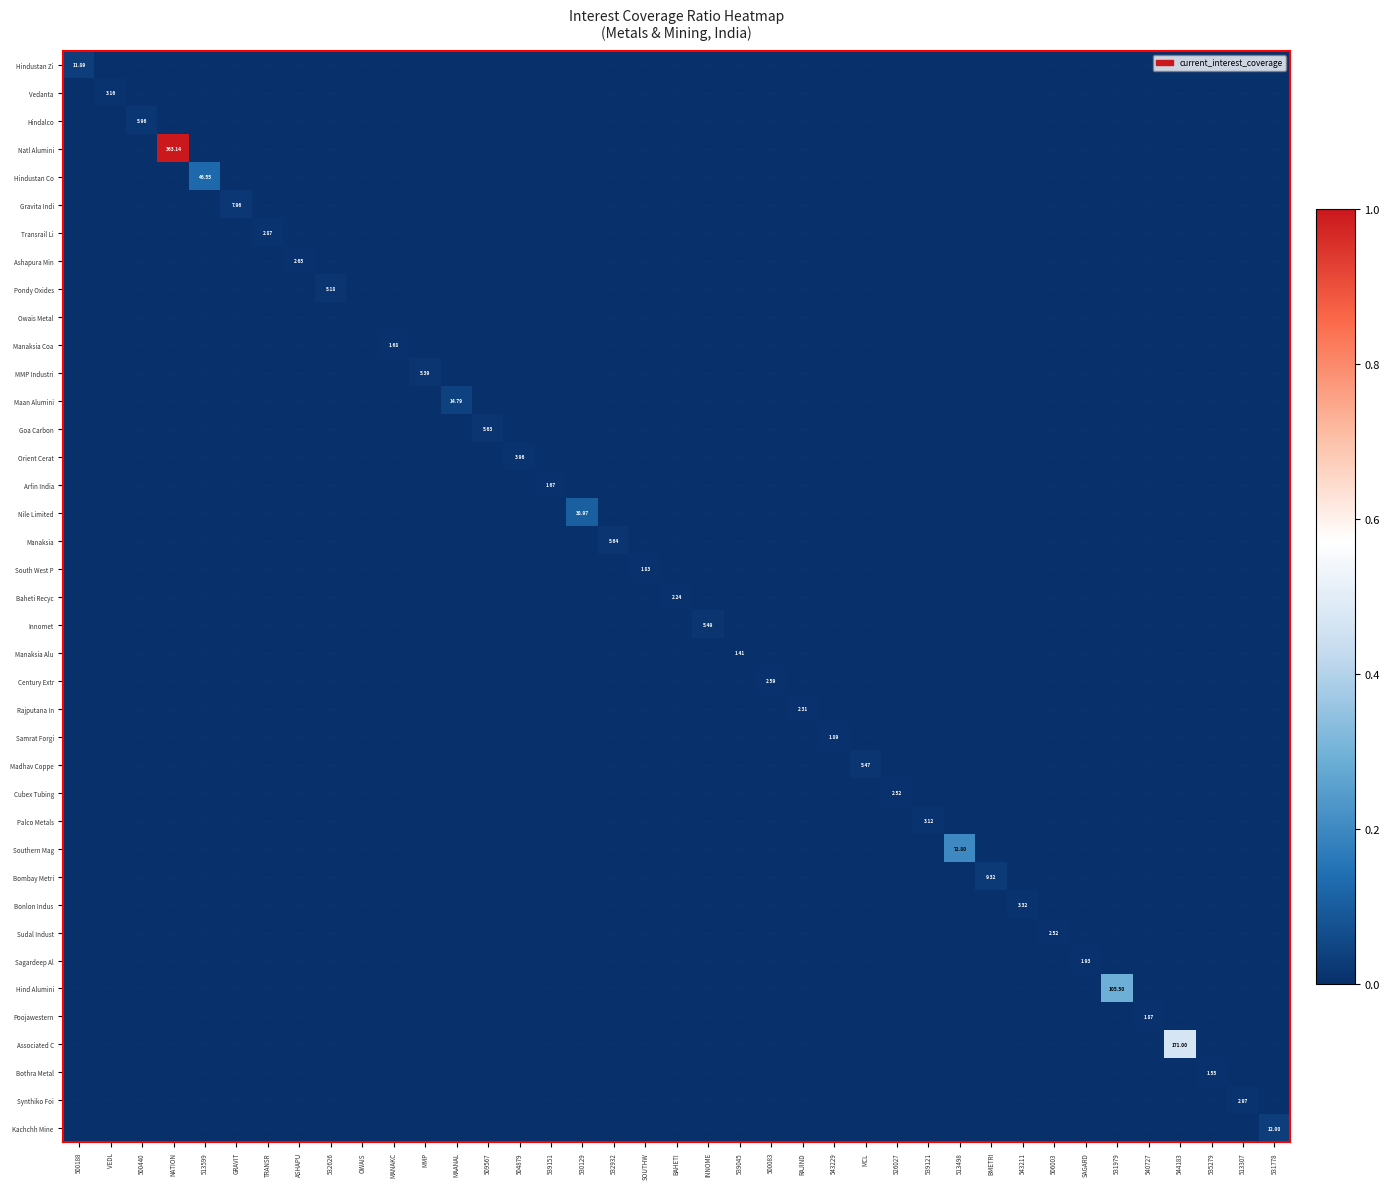

Which series has the widest spread of values?

Natl Alumini